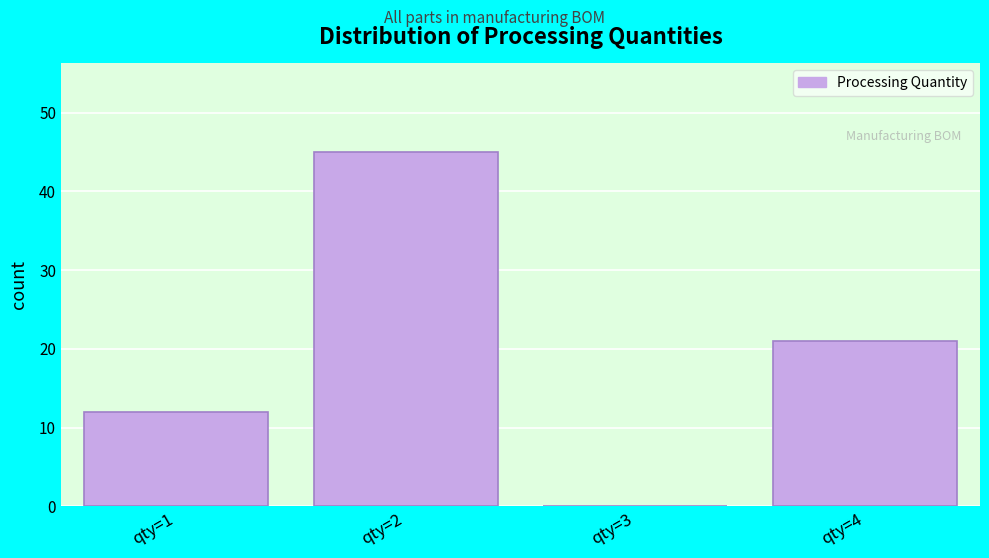

Reading left to right, transcribe all the data shown in this chart.

qty=1=12	qty=2=45	qty=3=0	qty=4=21